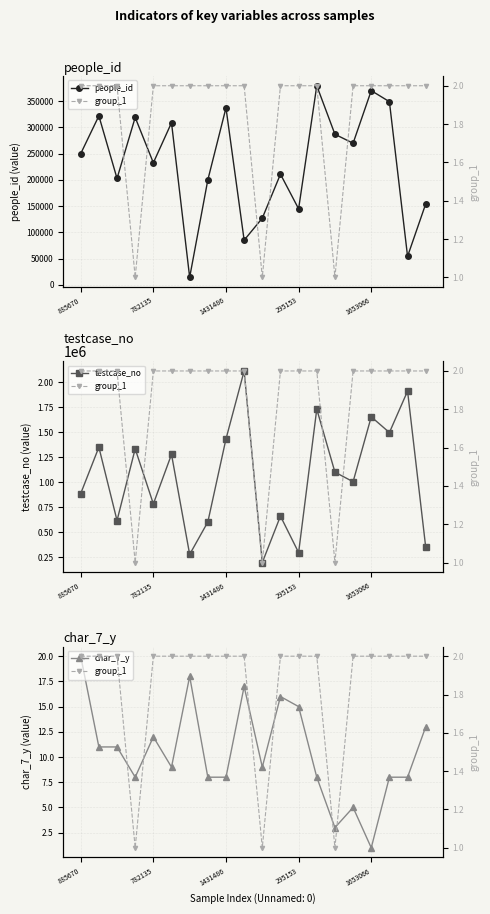

How many interior local peaks does the people_id series have?

7